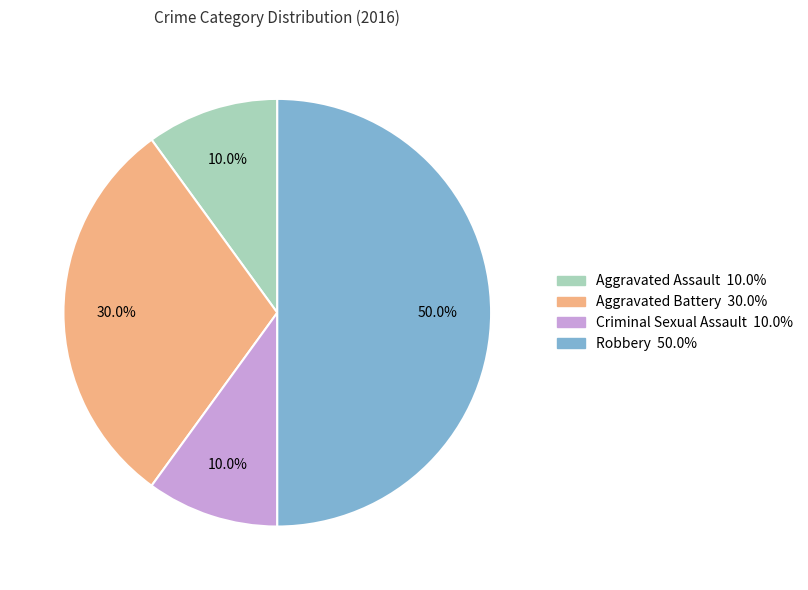

To the nearest percent, what is the difference between the largest and smallest slice percentages?

40%